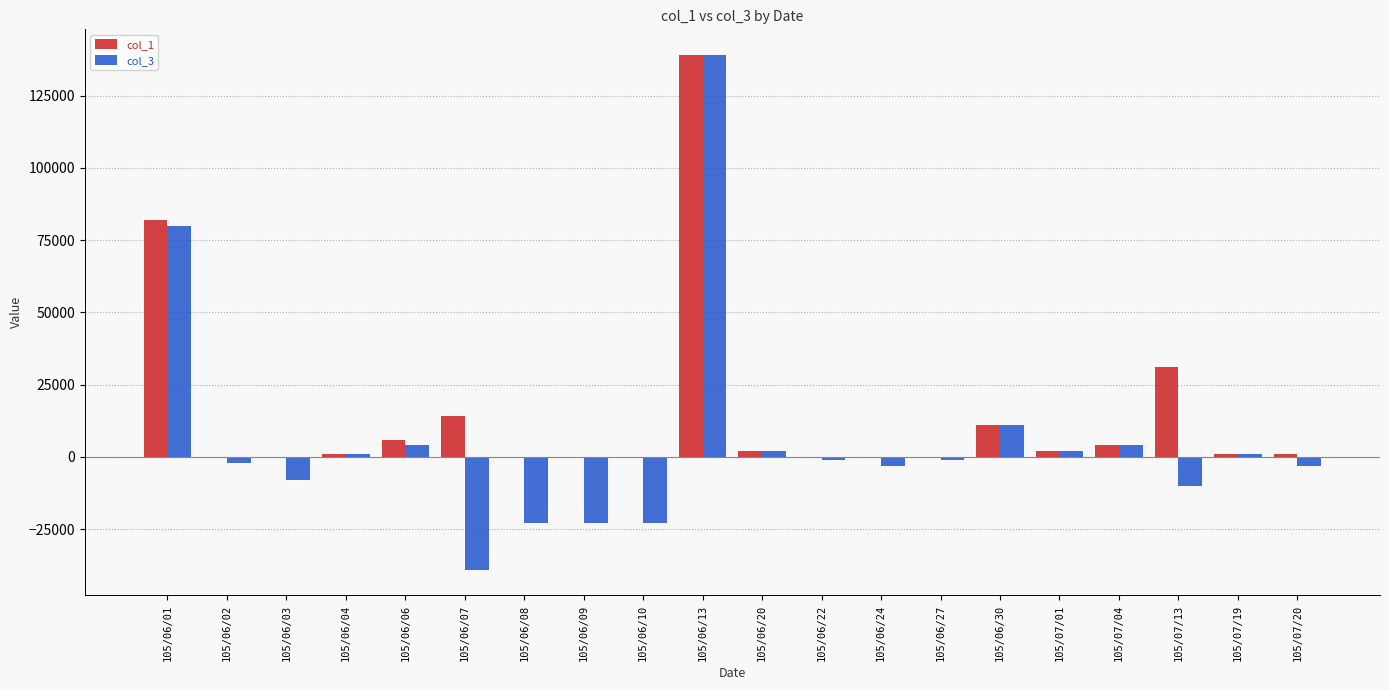

Are the bars grouped side by side (vs. stacked)?

Yes